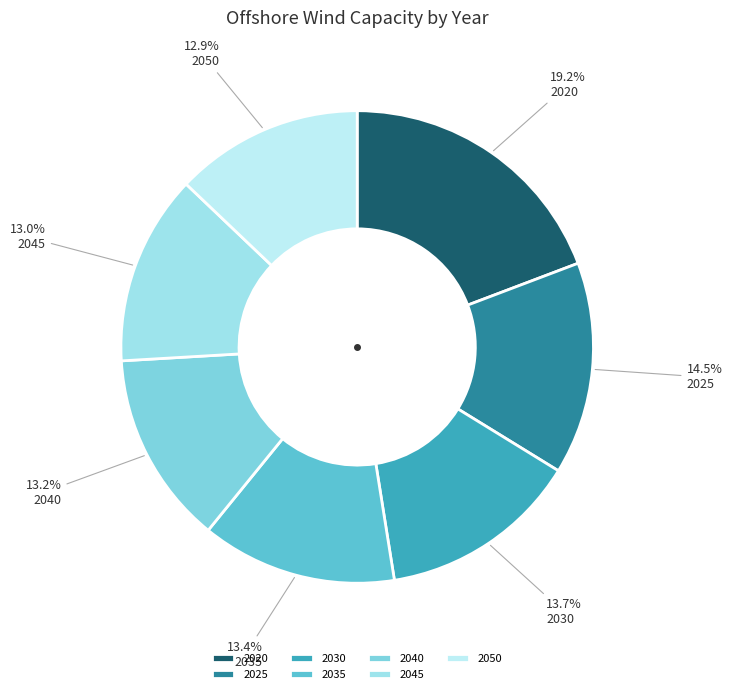

To the nearest percent, what is the combined percentage of 2020 and 2040?

32%